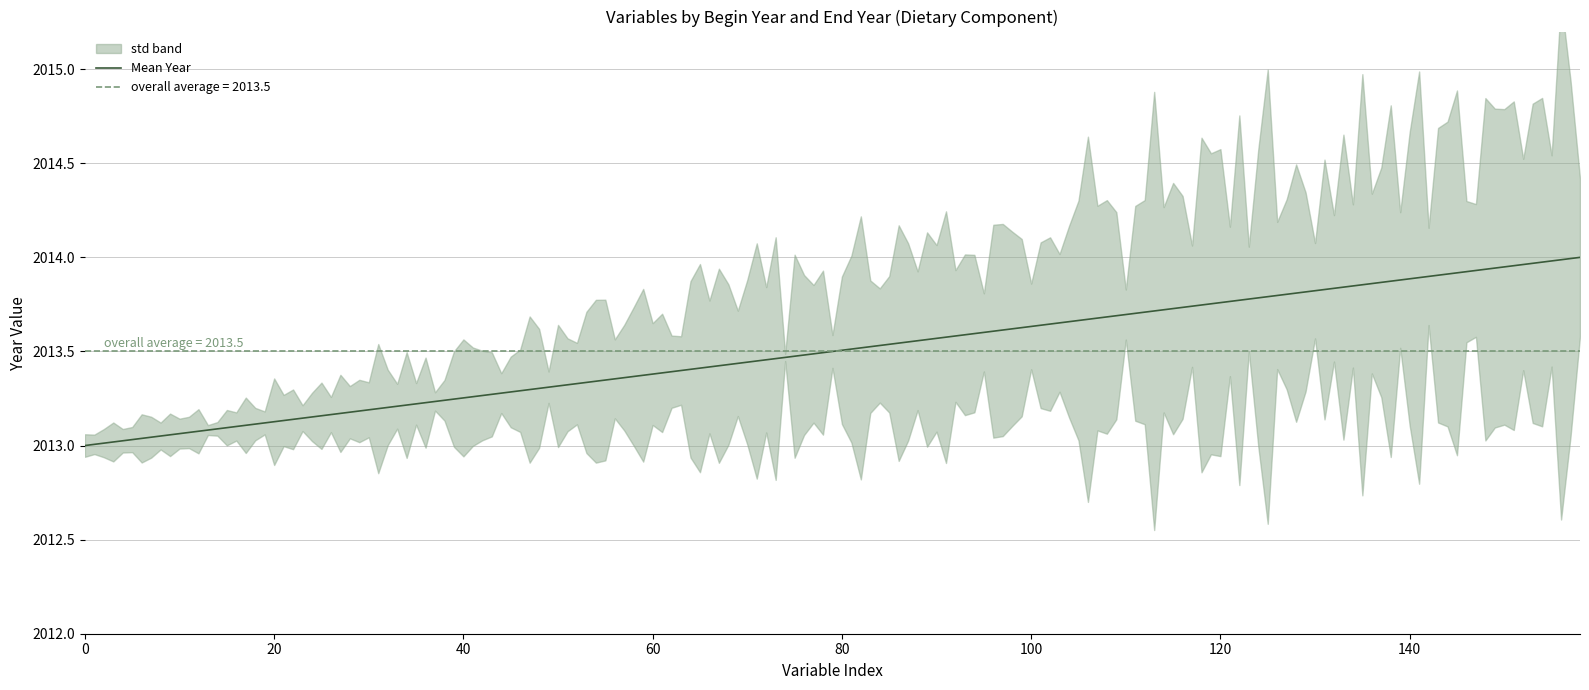

How many lines are shown in the chart?

2